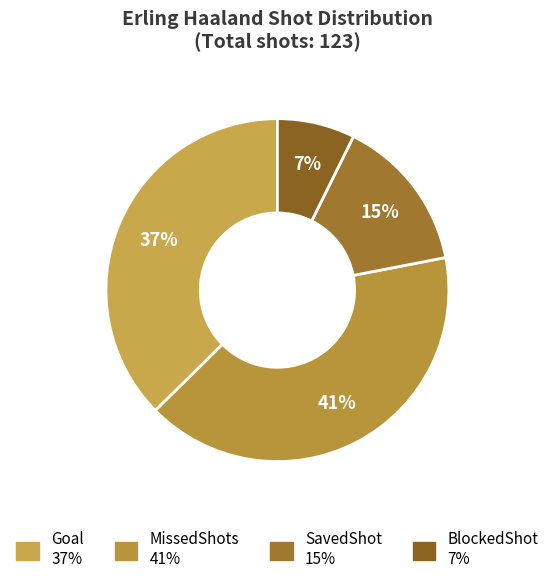

What is the largest slice in the pie chart?

MissedShots